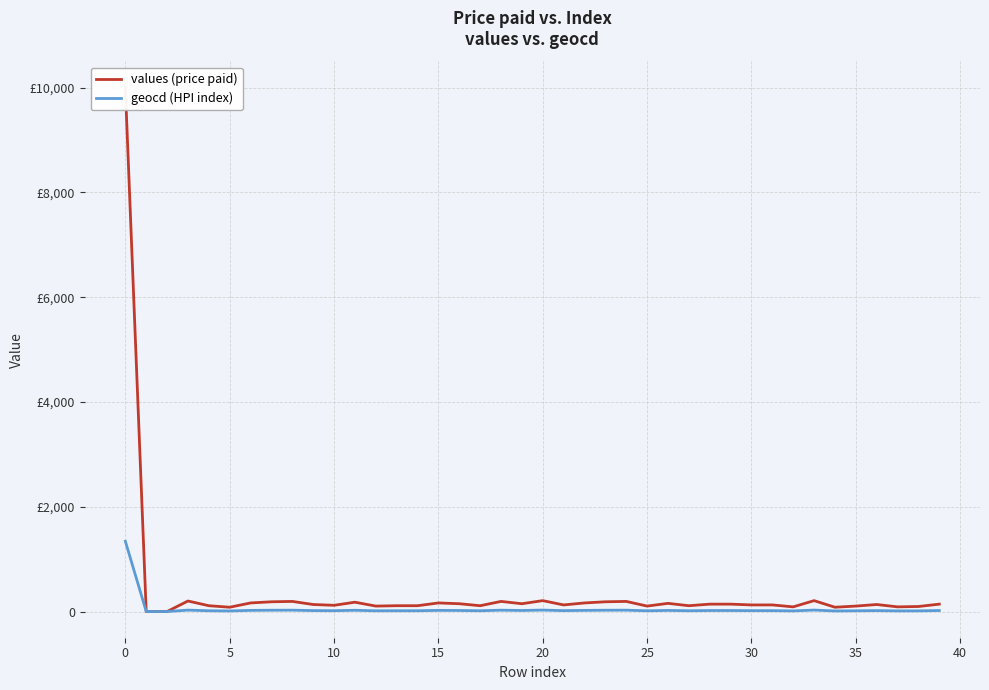

Which has a higher value, 22 or 39?

22